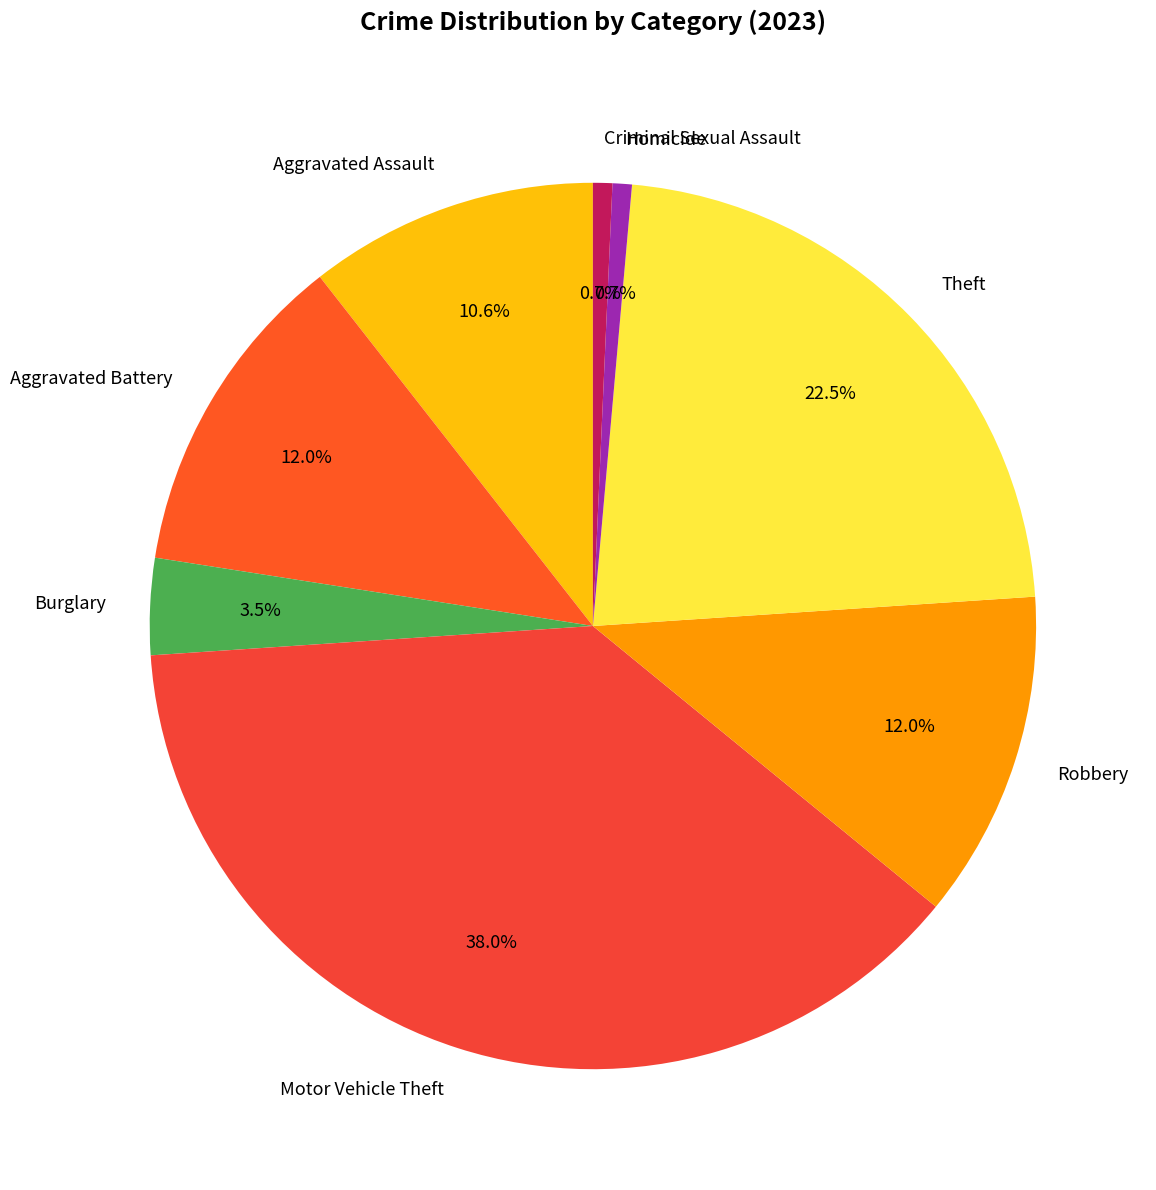

What percentage is NOT represented by Theft?

77.5%